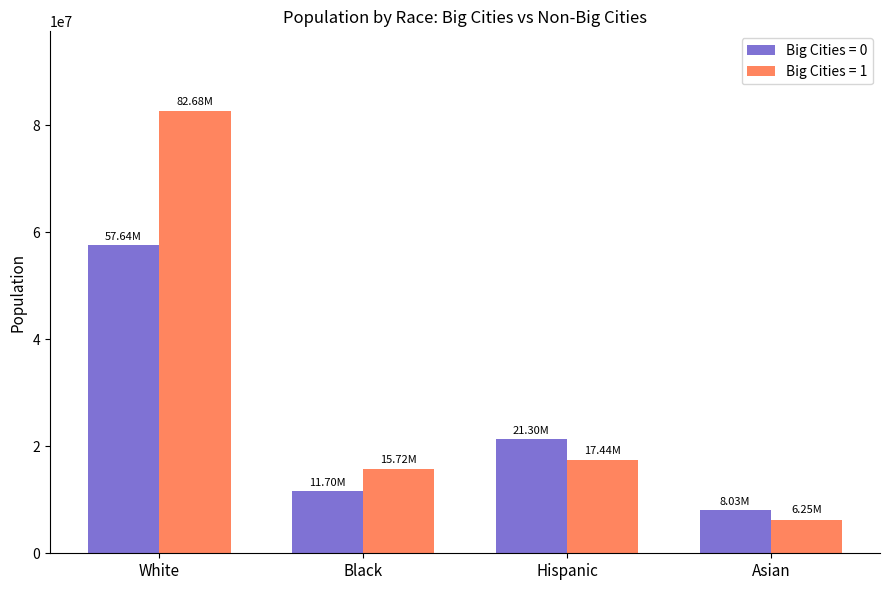

What is the difference between the maximum and minimum values in the Big Cities = 1 series?

76431721.8